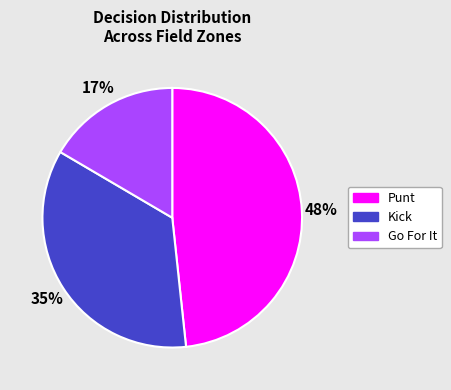

To the nearest percent, what is the average slice percentage?

33%